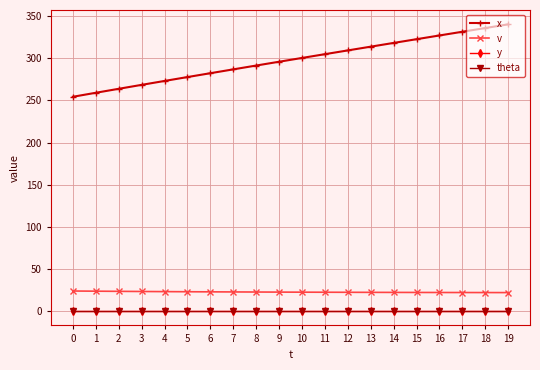

Does the chart display data point markers on the line(s)?

Yes